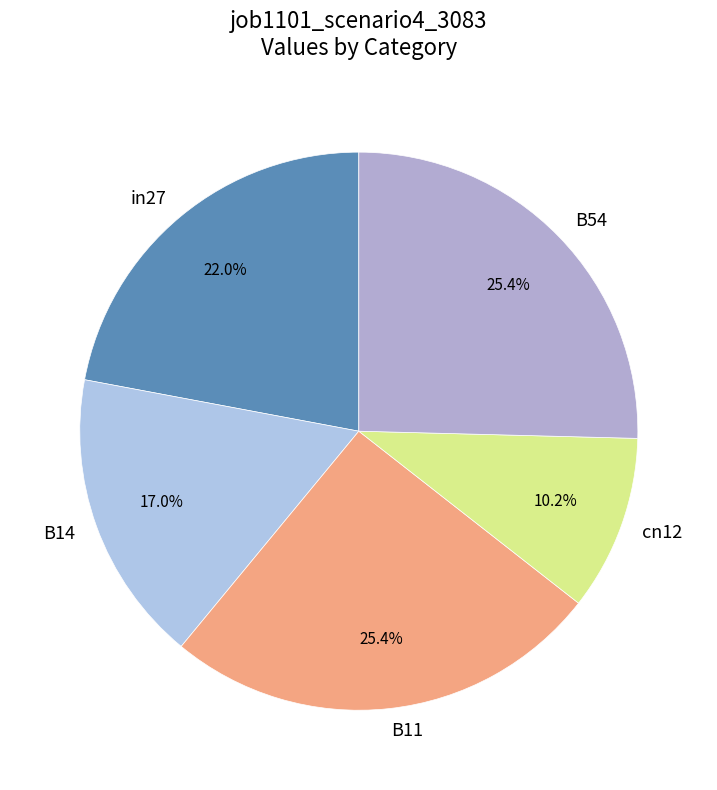

What is the smallest slice in the pie chart?

cn12